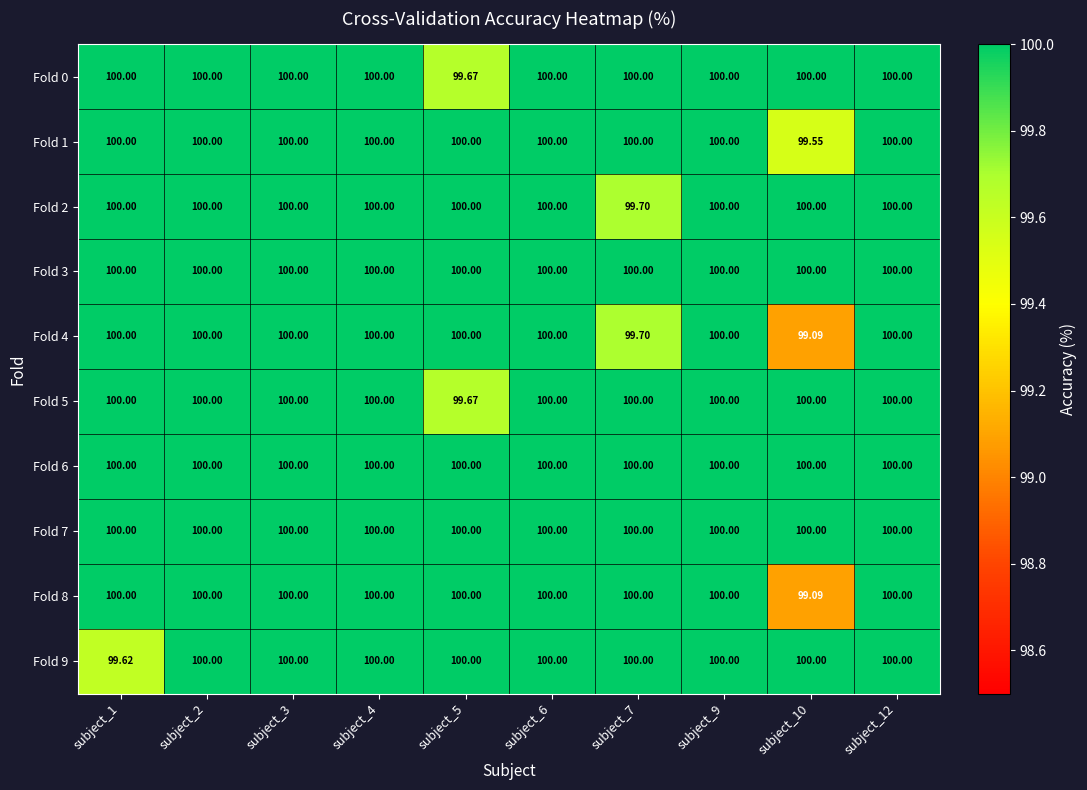

What is the maximum value shown in the chart?

100.0